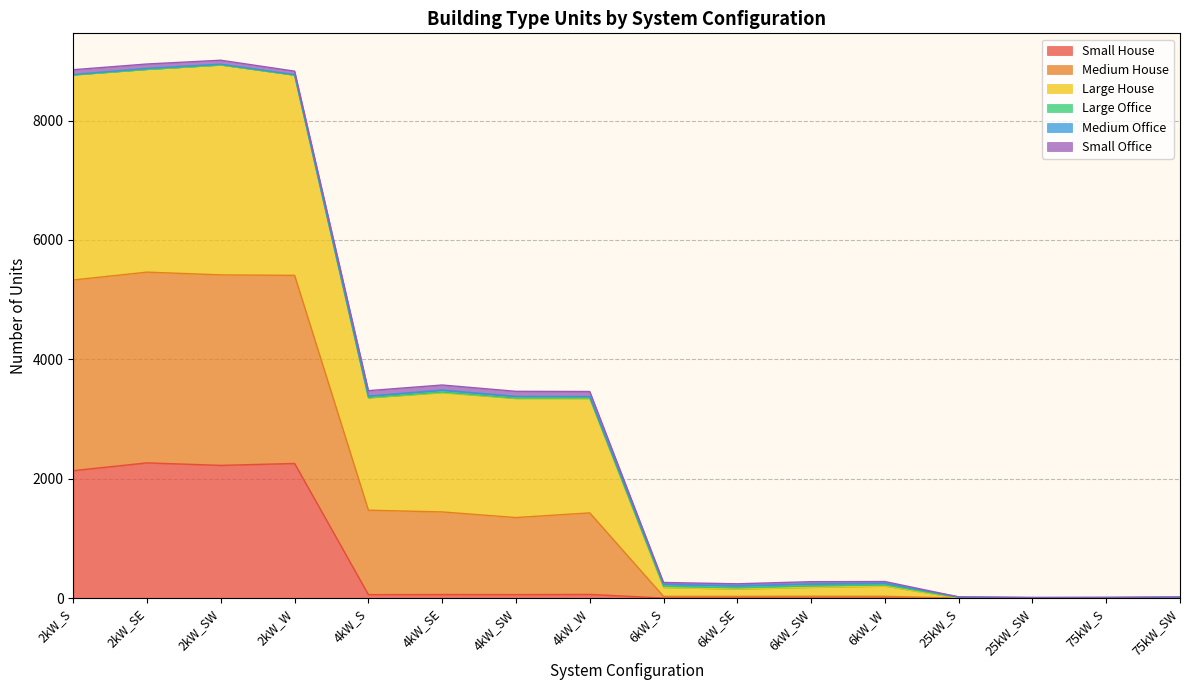

Does the chart have visible grid lines?

Yes